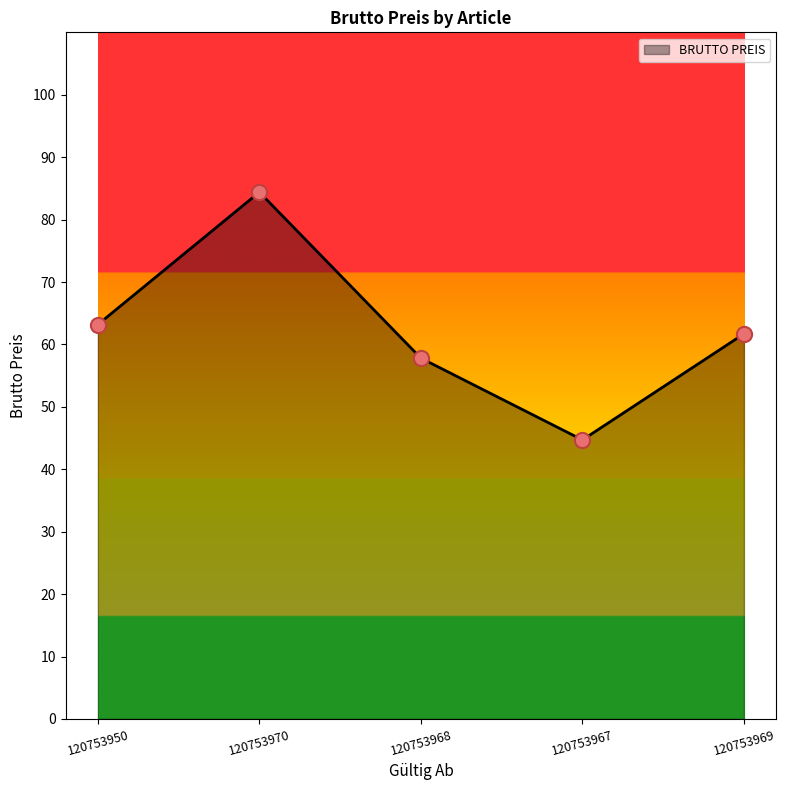

Approximately how many times larger is the value at 120753968 compared to 120753970?

0.7